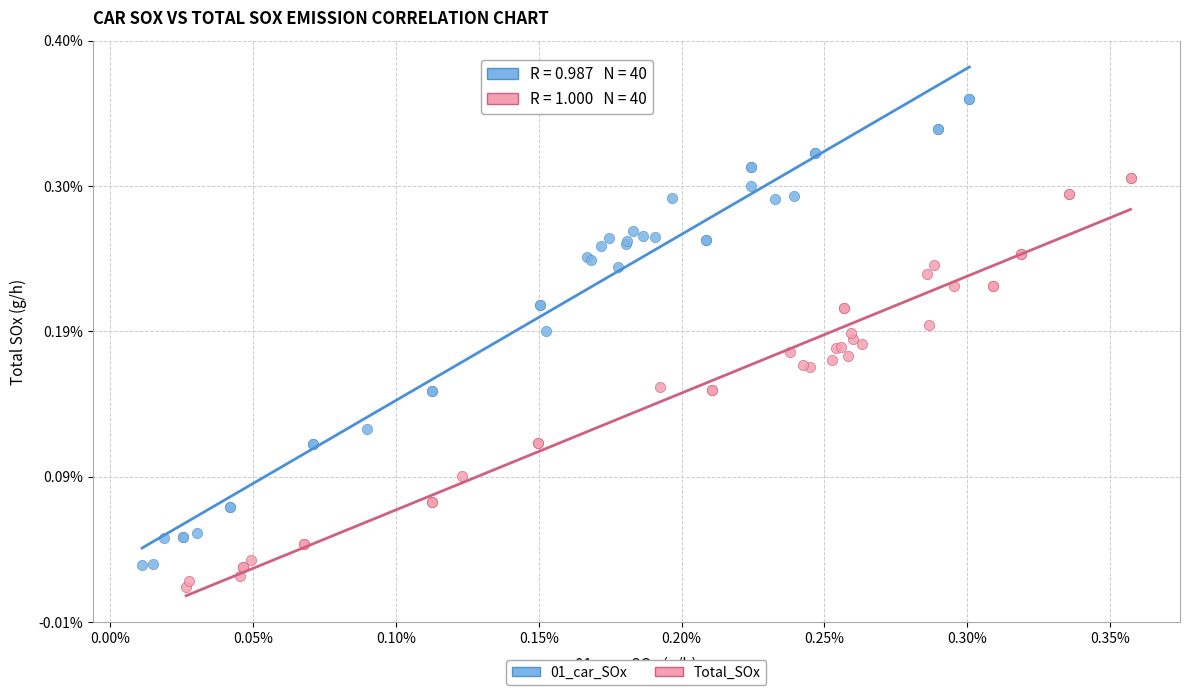

What are all the series names shown in the legend?

01_car_SOx, Total_SOx